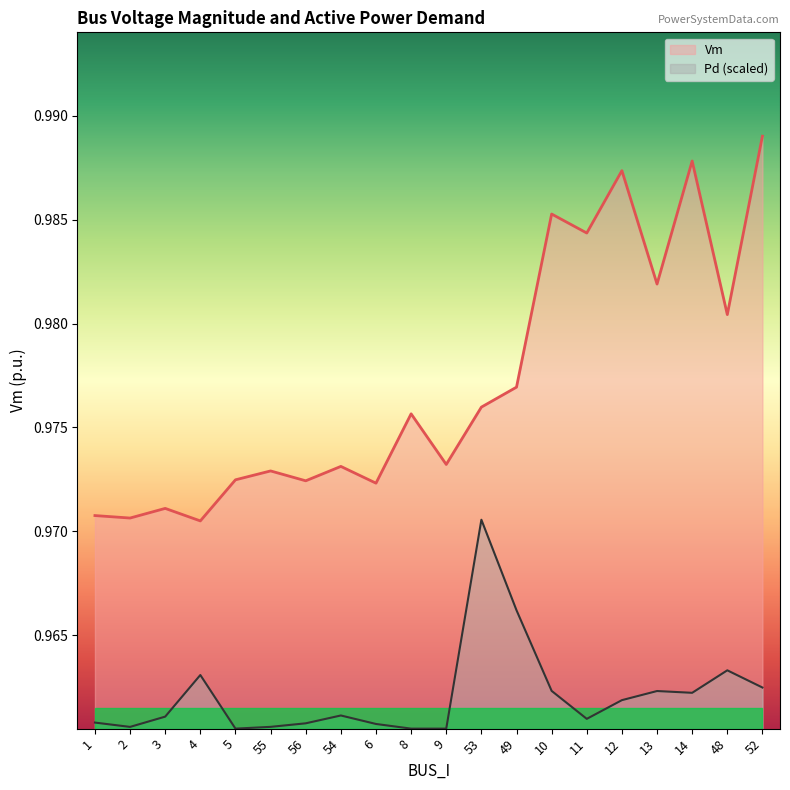

At which label does Pd reach its peak?

53